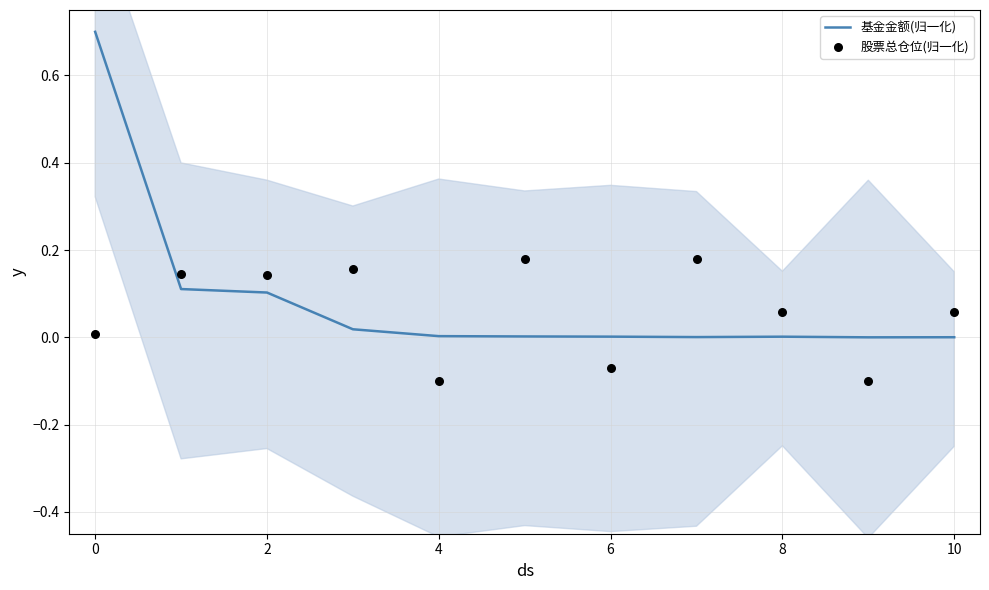

What is the maximum value for 基金金额(归一化)?

0.7